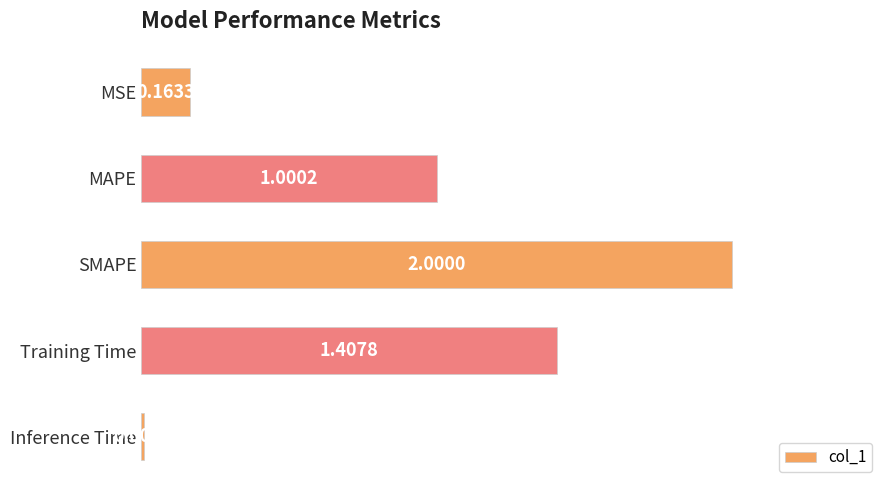

What is the average value?

0.9